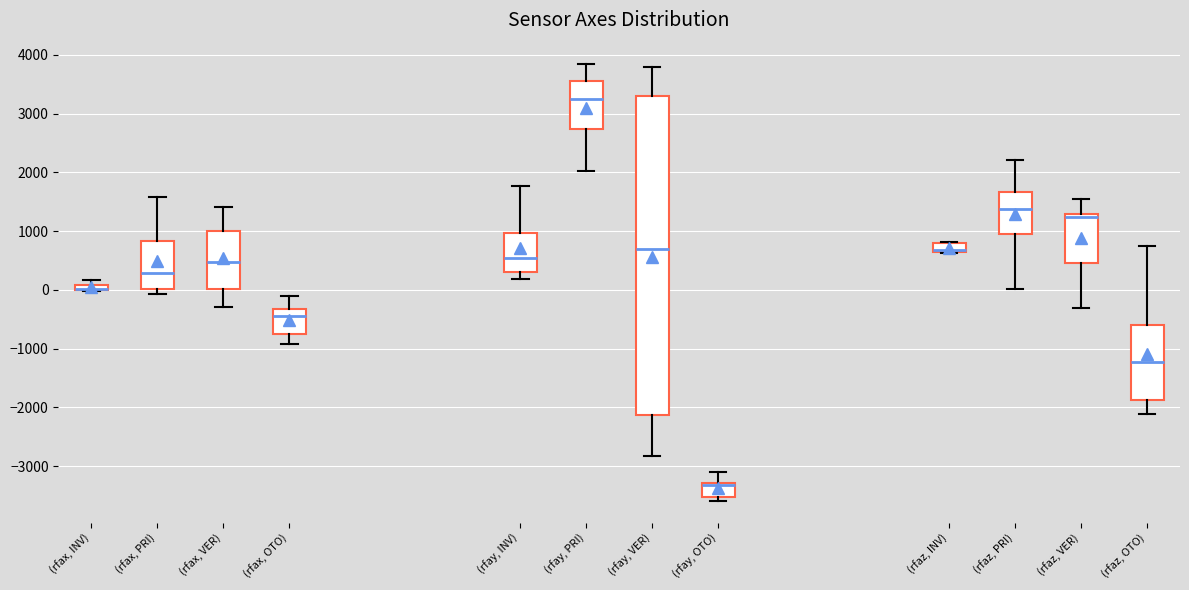

Comparing the boxes themselves (not the whiskers), which one is the tallest?

(rfay, VER)